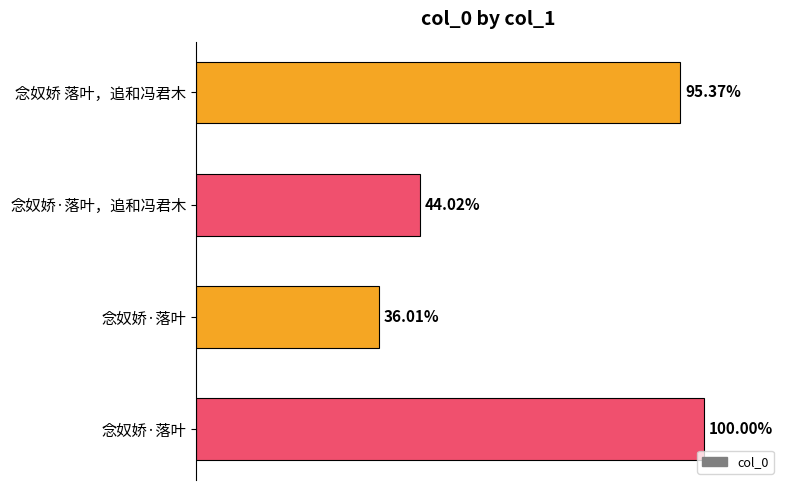

Are the bars horizontal?

Yes